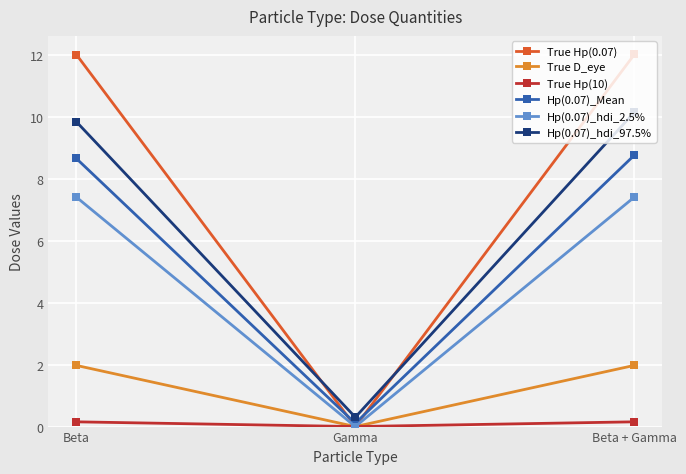

Which series has the largest range (max minus min)?

True Hp(0.07)